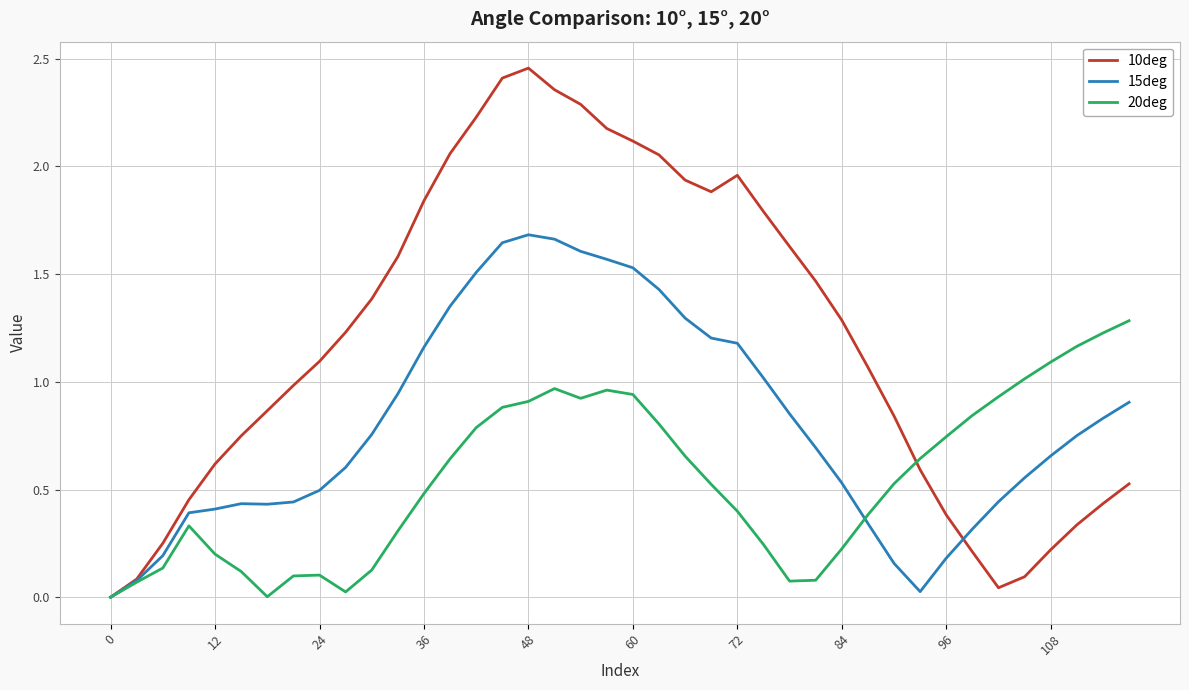

Rank the series by their average value, from highest to lowest.

10deg, 15deg, 20deg